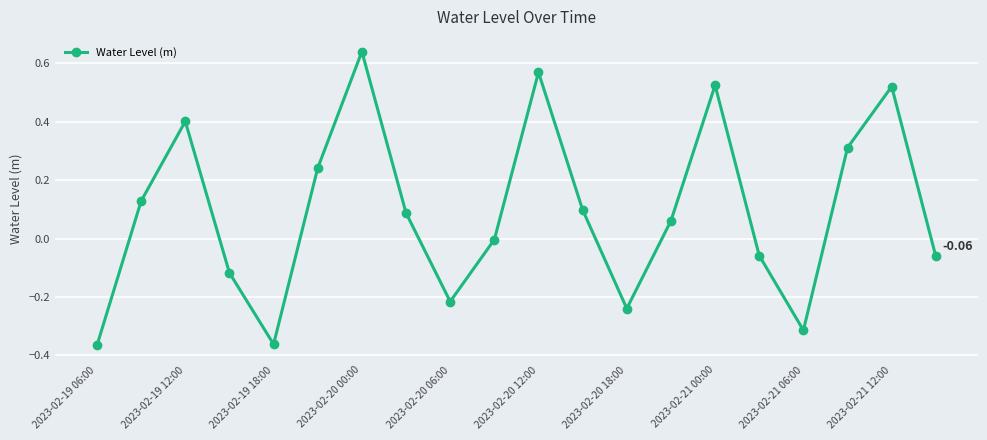

True or false: the data has more than 1 interior local peaks.

True